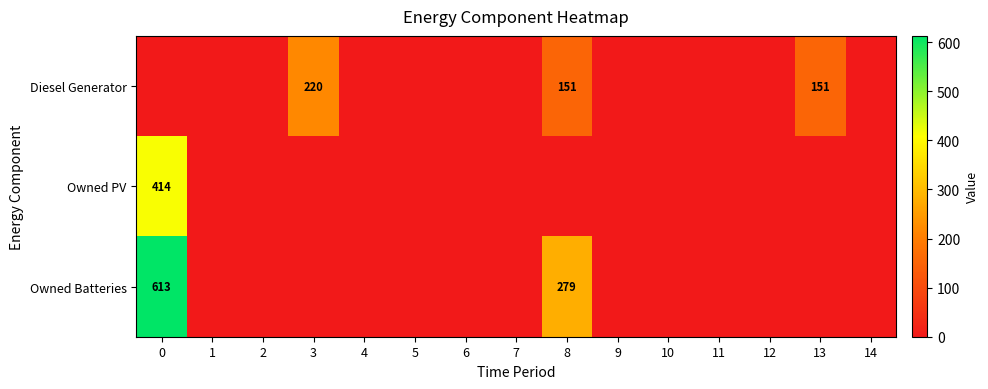

What is the maximum value for Diesel Generator?

220